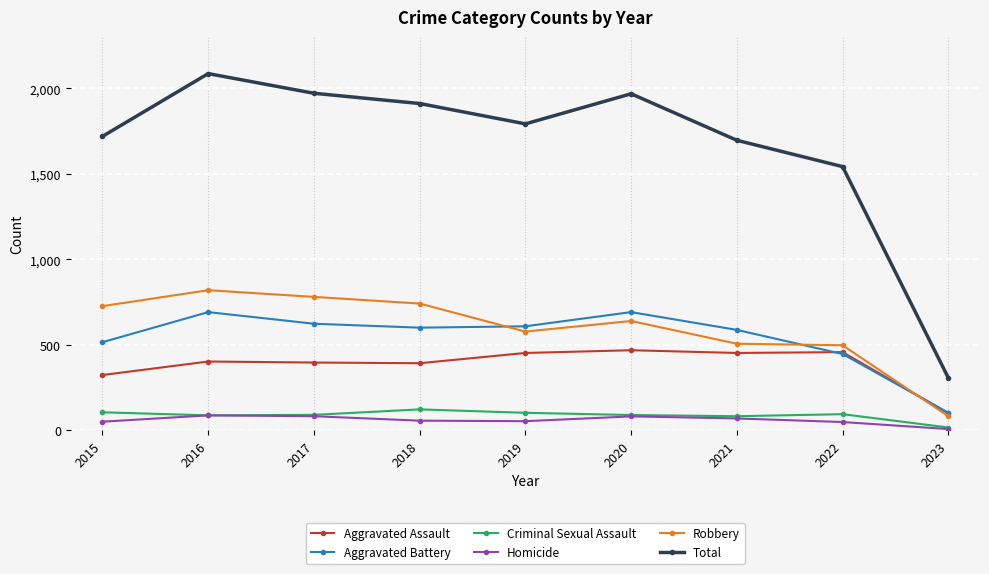

At which label is Aggravated Assault closest to 284?

2015